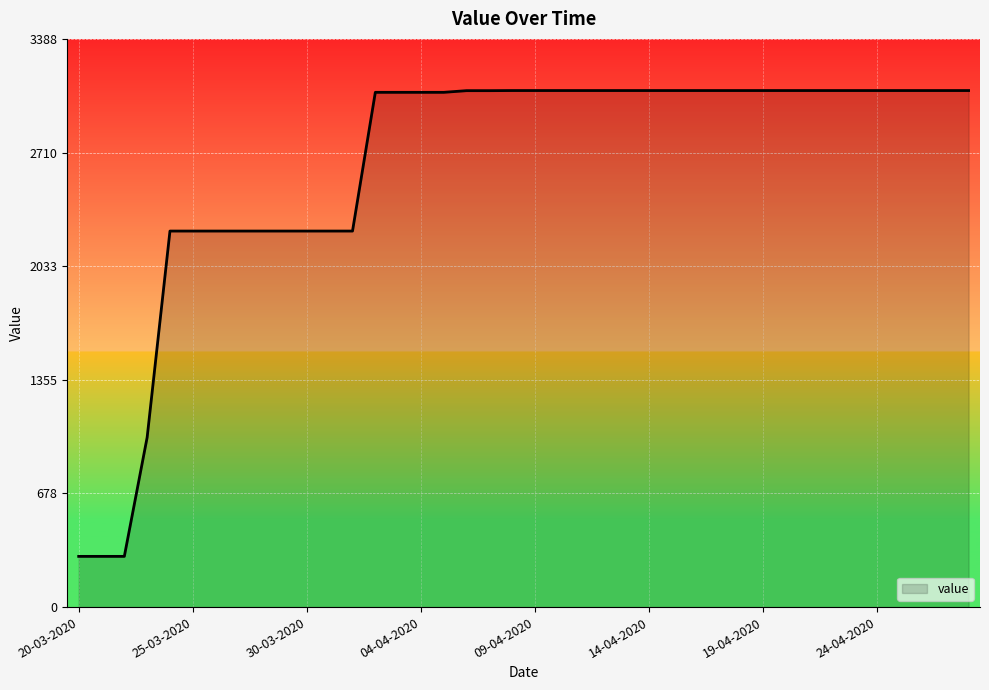

What is the average value?

2630.4